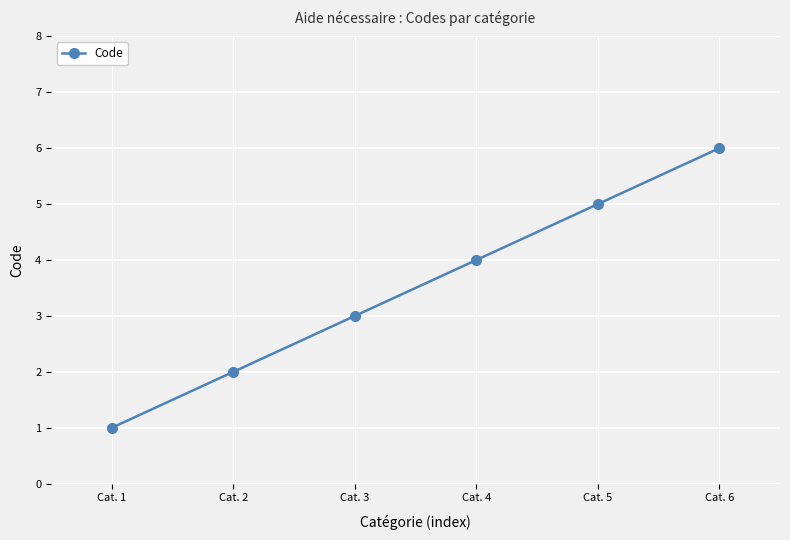

Reading left to right, extract all data points from this chart.

1	2	3	4	5	6